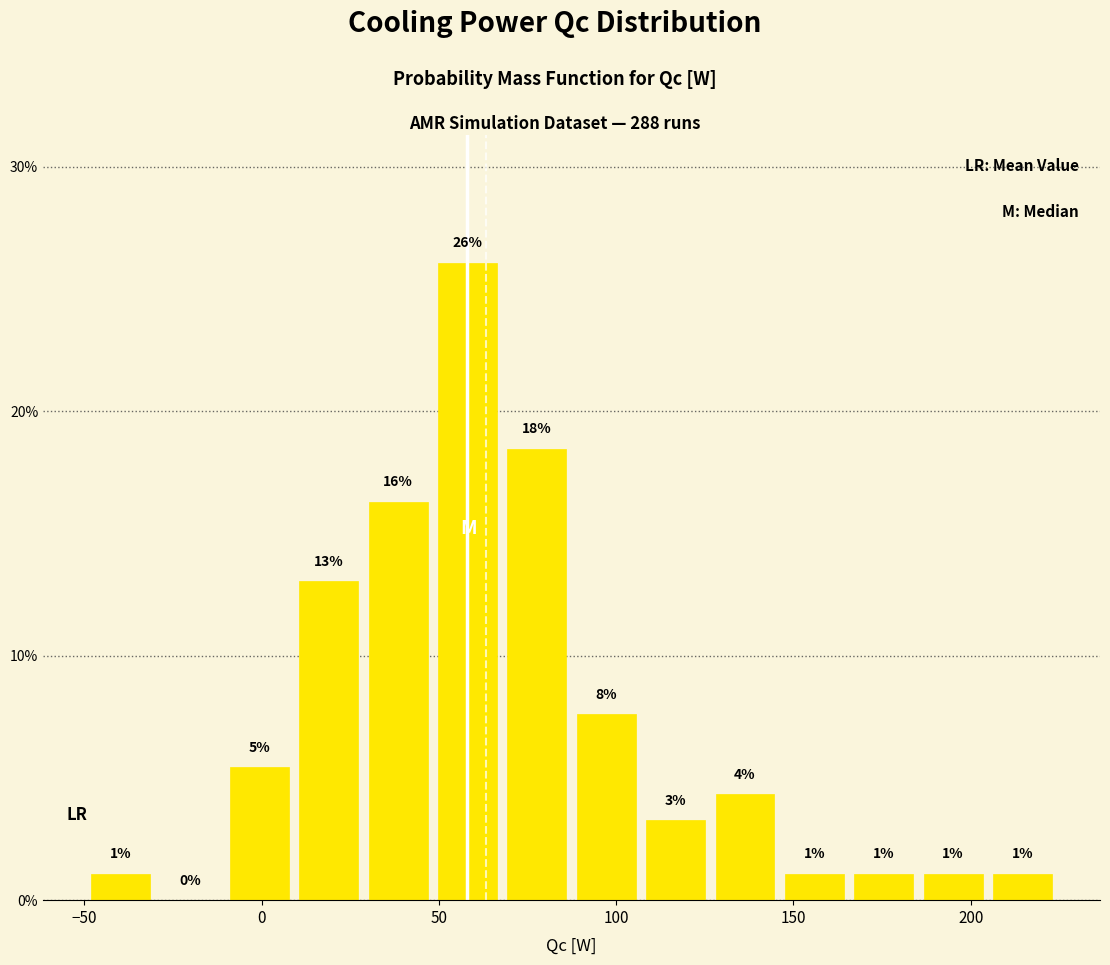

Around what value on the x-axis is the tallest bar? Give the approximate position of its centre, as read against the axis.

60